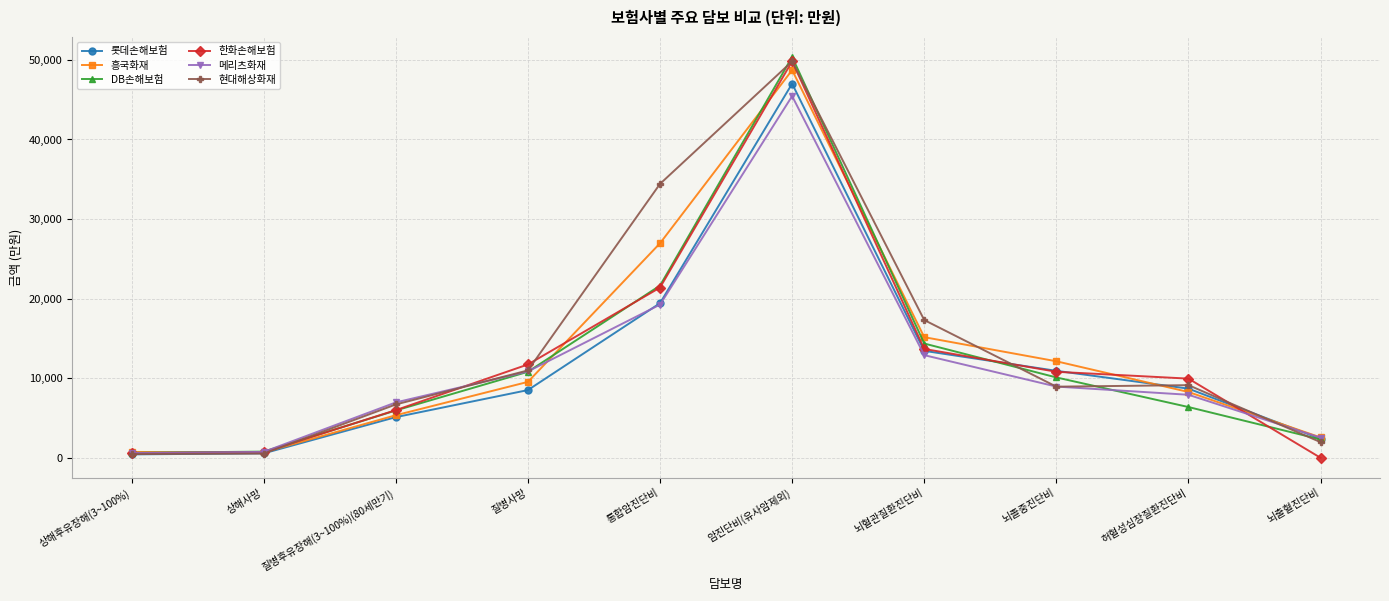

Where does the 한화손해보험 series first go above 10810?

질병사망